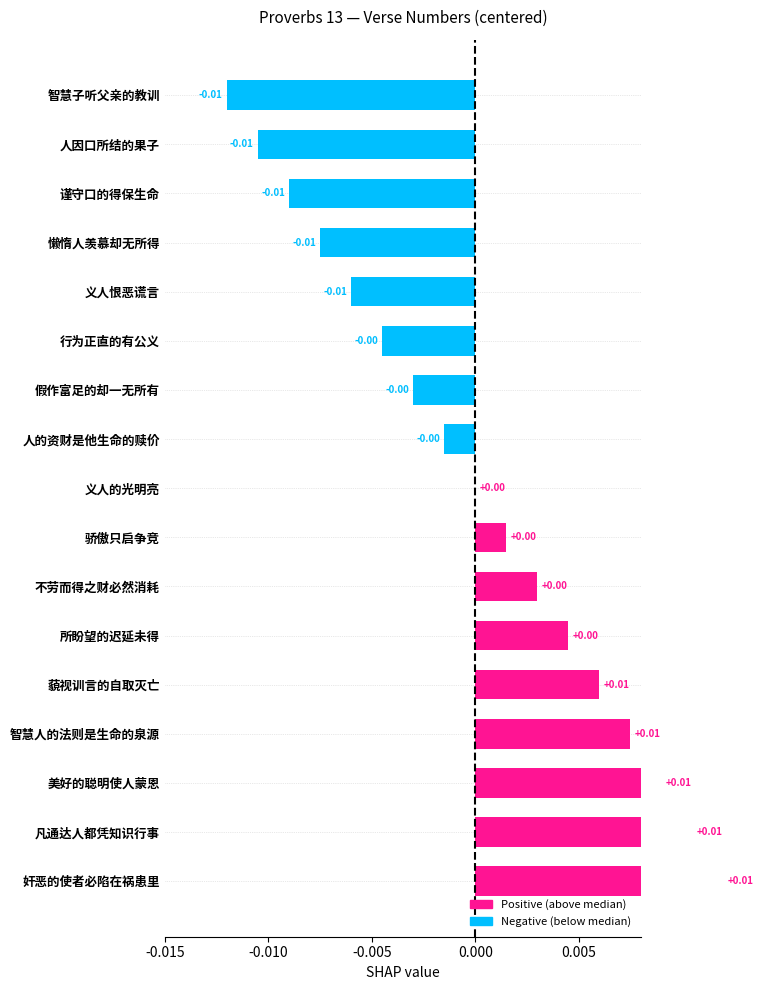

At which category does the chart reach its peak across all series?

奸恶的使者必陷在祸患里